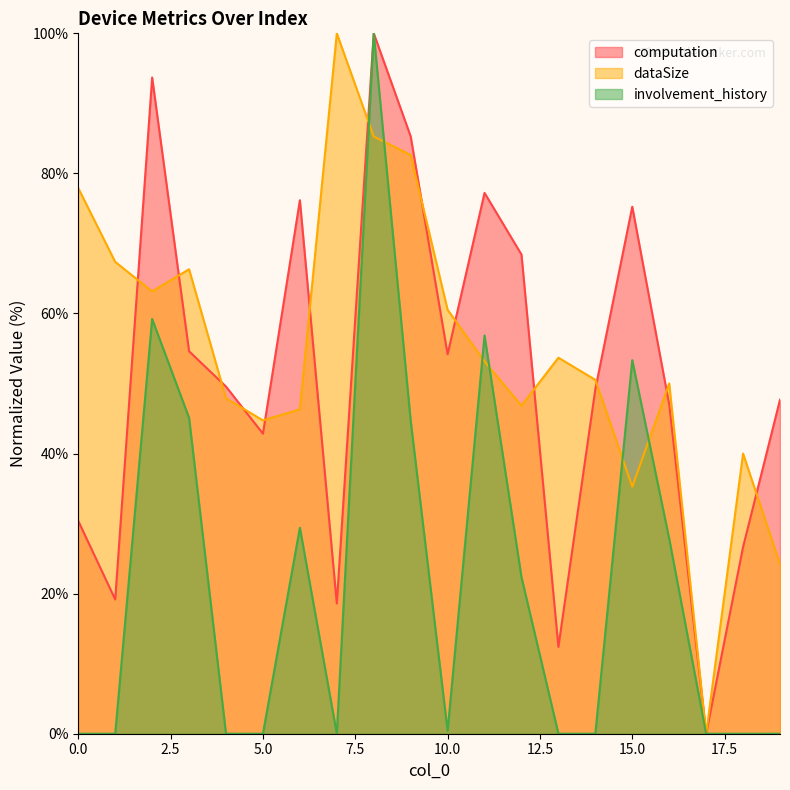

Is the value of dataSize at 10 greater than the value of computation at 8?

No